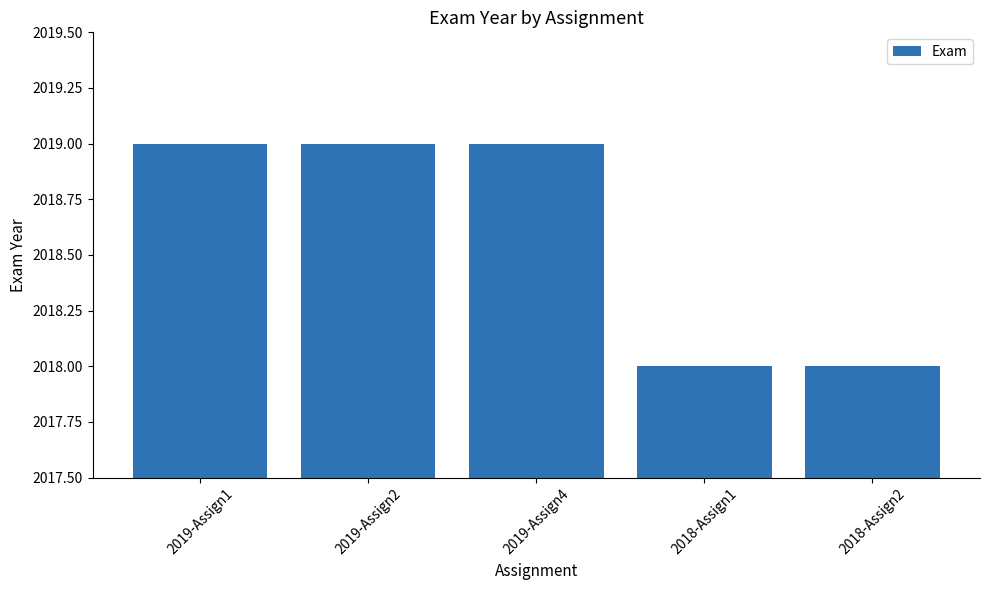

What is the maximum value shown in the chart?

2019